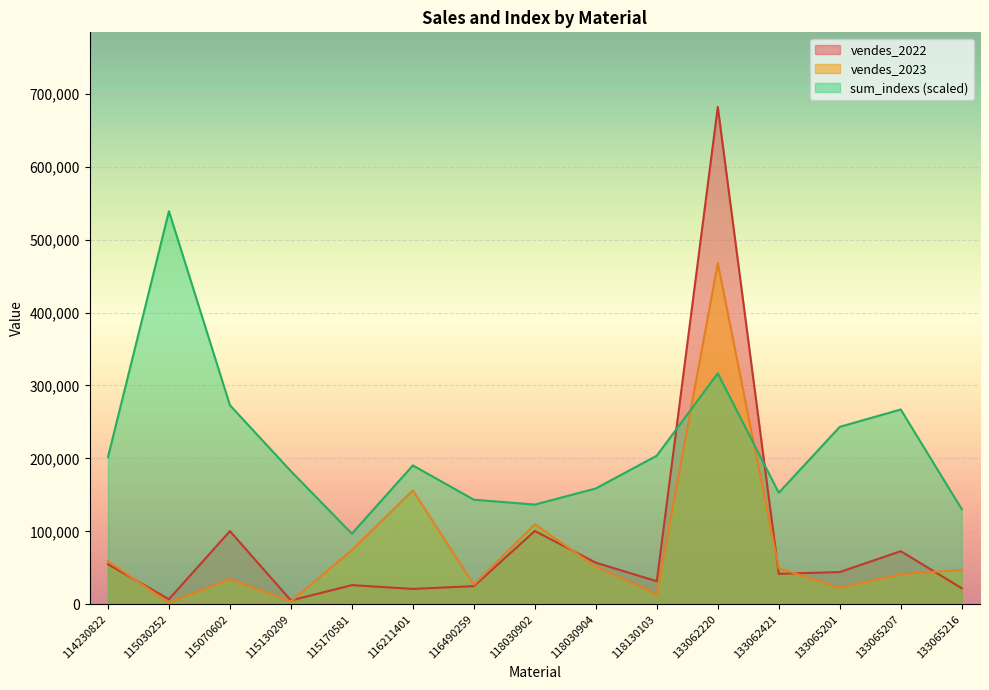

What are all the series names shown in the legend?

vendes_2022, vendes_2023, sum_indexs (scaled)